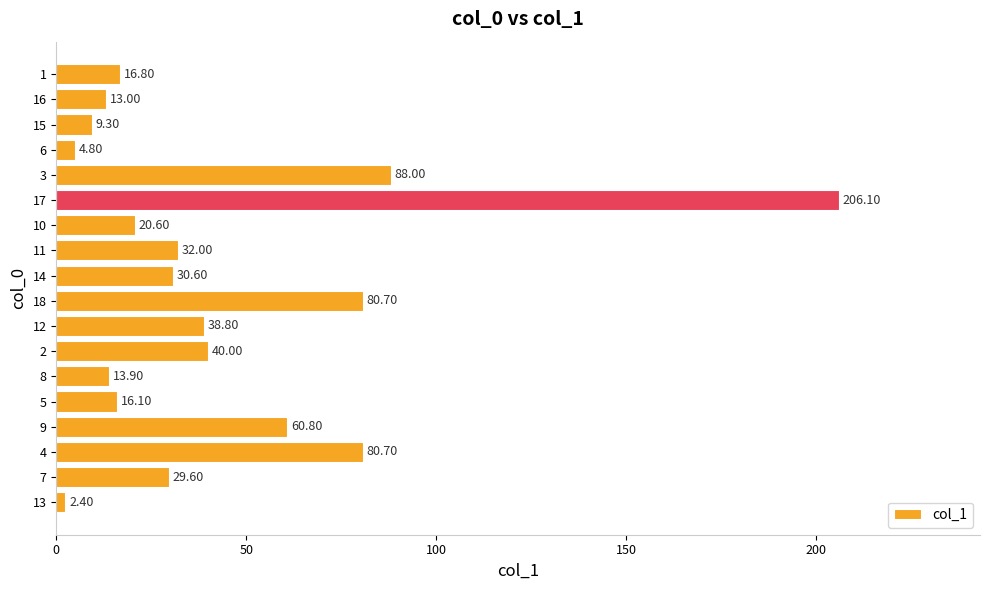

What is the smallest value displayed?

2.4